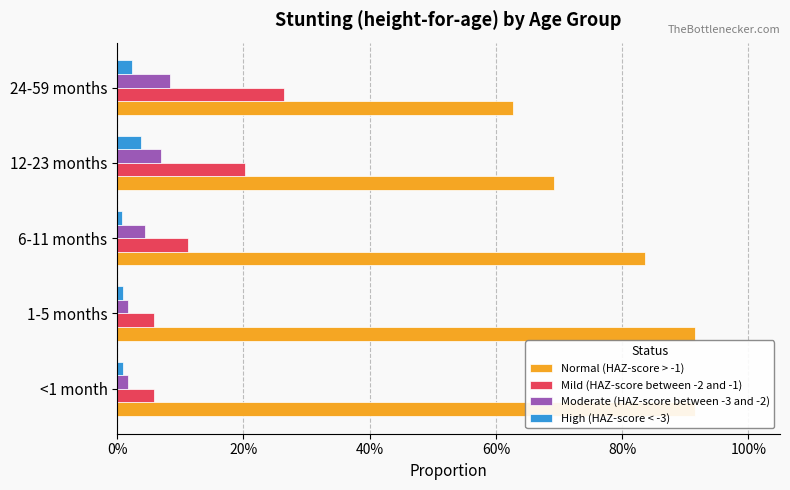

Which series has the widest spread of values?

Normal (HAZ-score > -1)